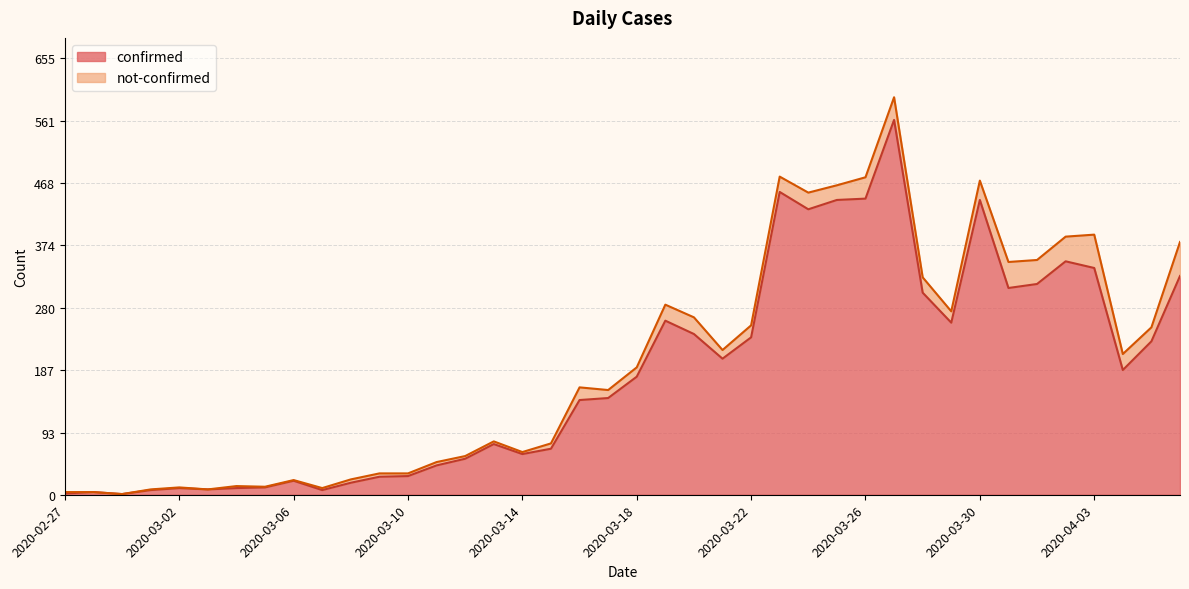

Reading left to right, list all the values displayed in this chart.

2	4	1	7	10	8	10	11	21	7	18	27	28	44	54	76	61	69	142	145	177	261	241	204	236	454	428	442	444	562	303	258	442	310	316	350	340	187	230	328